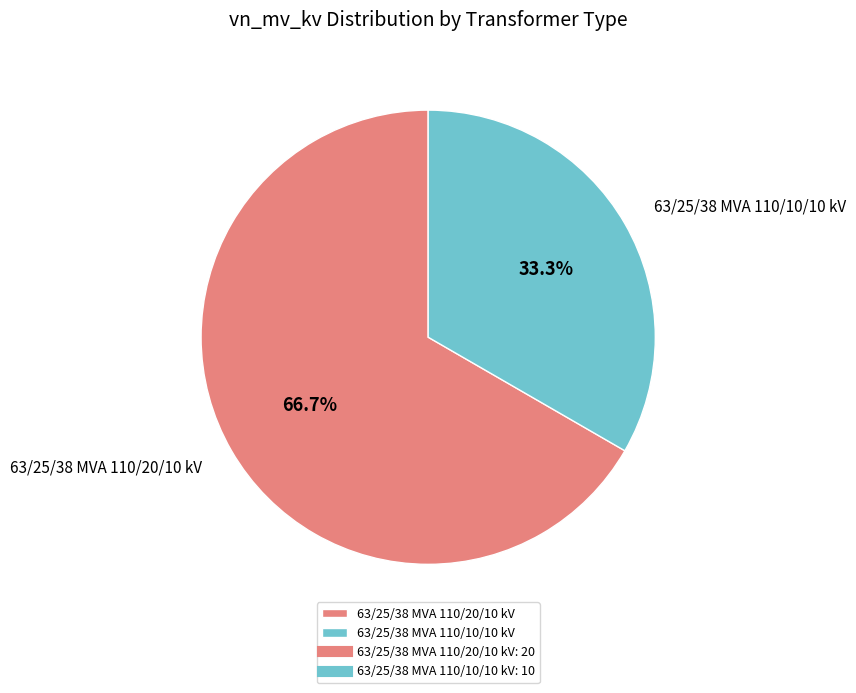

Which has a higher value, 63/25/38 MVA 110/10/10 kV or 63/25/38 MVA 110/20/10 kV?

63/25/38 MVA 110/20/10 kV